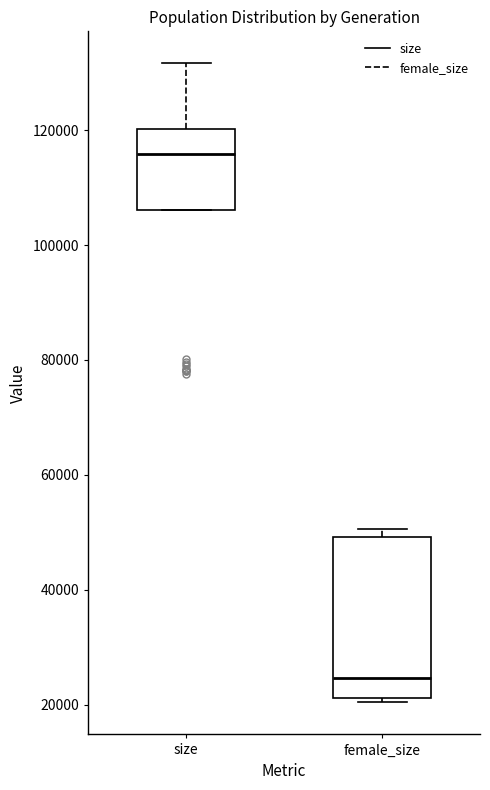

Reading left to right, read every box against the y-axis: the position of its median line, the range the box covers, and the ends of its whiskers. The values are not printed on the chart, so give them approximately, as read against the axis.

size: median 116000, box 106000 to 120000, whiskers 106000 to 132000
female_size: median 24000, box 22000 to 50000, whiskers 20000 to 50000 (just above the box's upper edge)